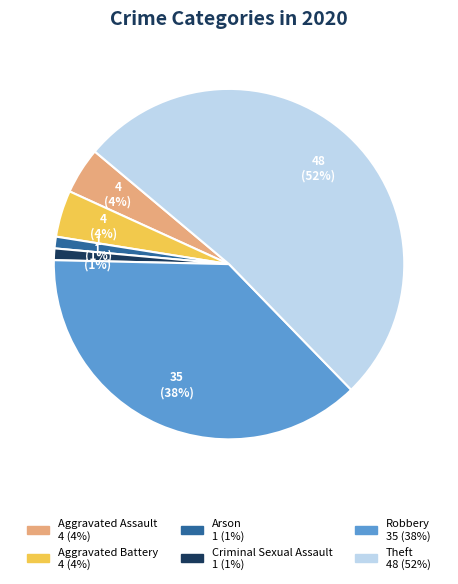

Between Arson and Aggravated Battery, which is larger?

Aggravated Battery